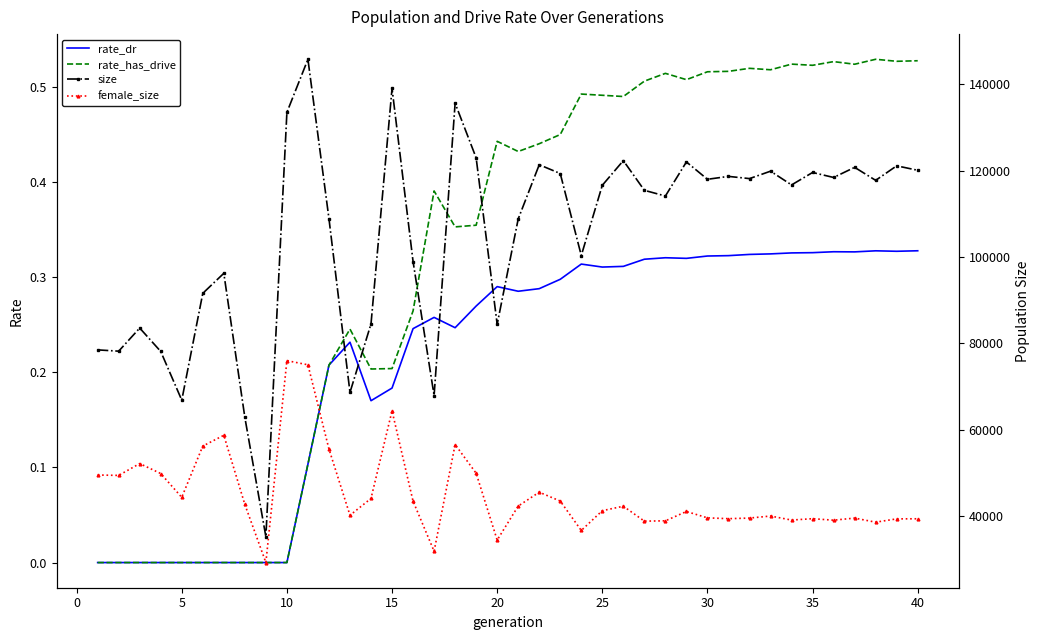

Is it true that rate_dr equals 0.5 at 40?

False